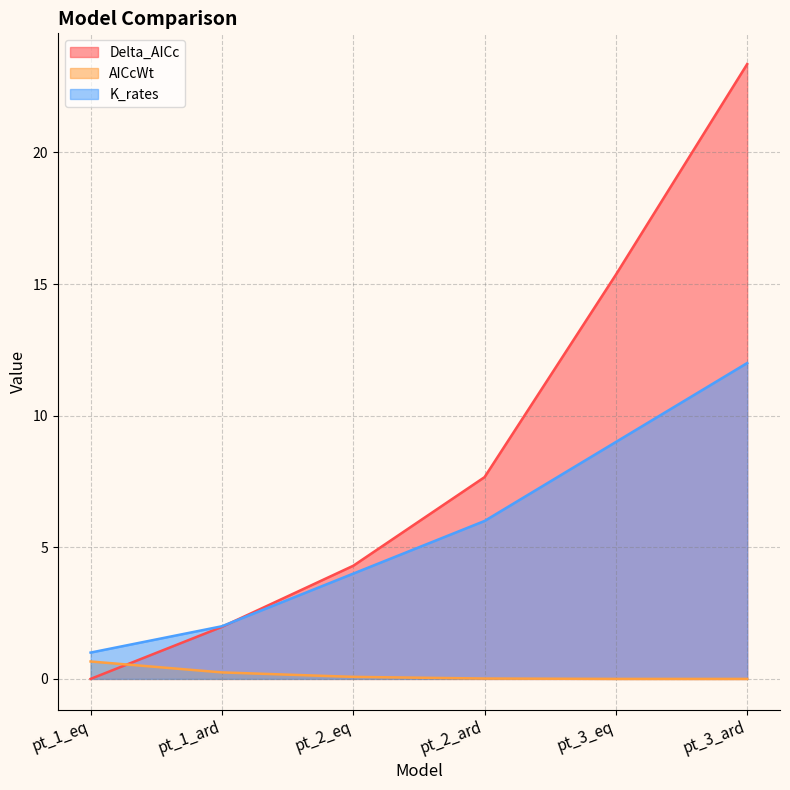

True or false: Delta_AICc has a value of 4.3 at pt_2_eq.

True